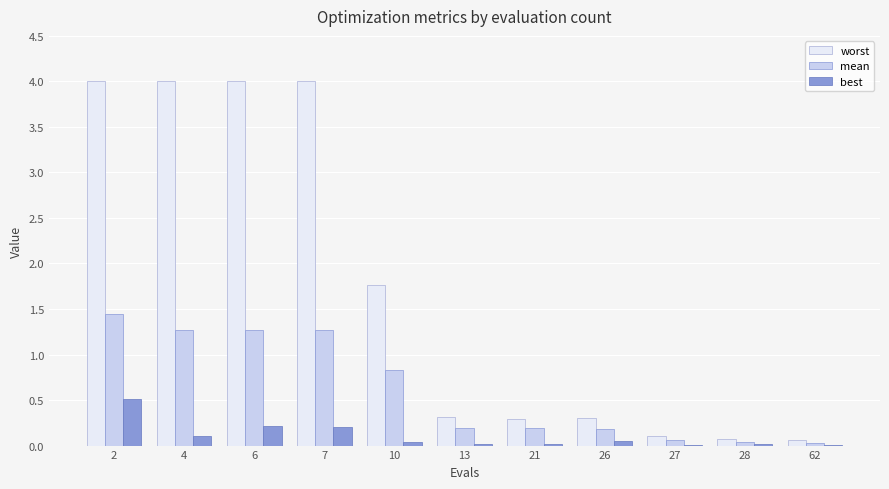

What is the sum of all worst values?

18.9